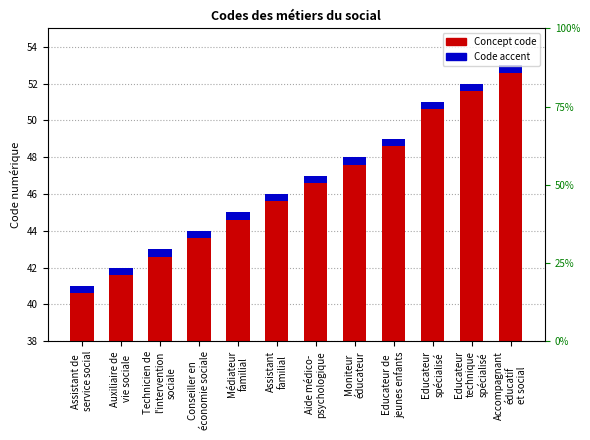

Between Educateur
spécialisé and Moniteur
éducateur, which is larger?

Educateur
spécialisé